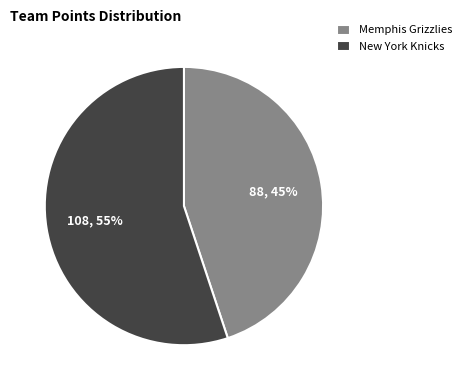

To the nearest percent, what percentage of the pie is New York Knicks?

55%